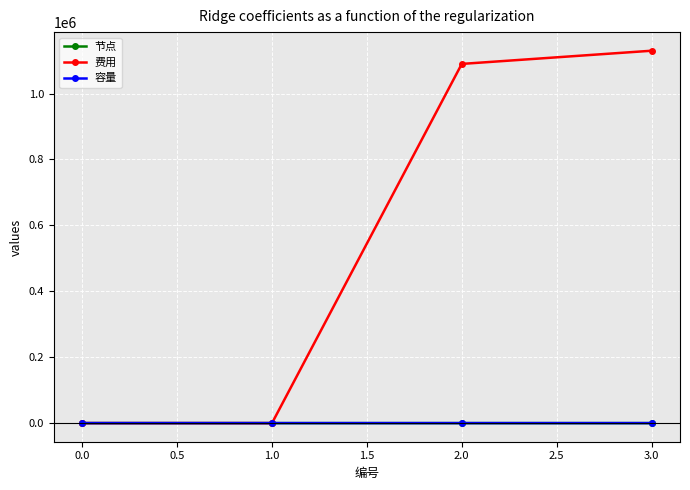

What is the sum of all 容量 values?

60